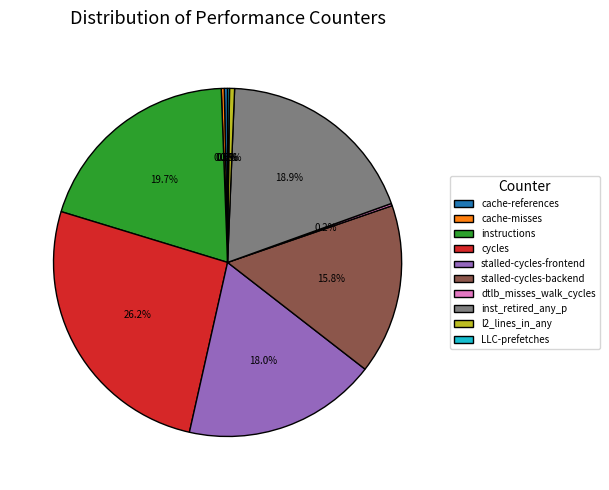

Which slice is the largest?

cycles